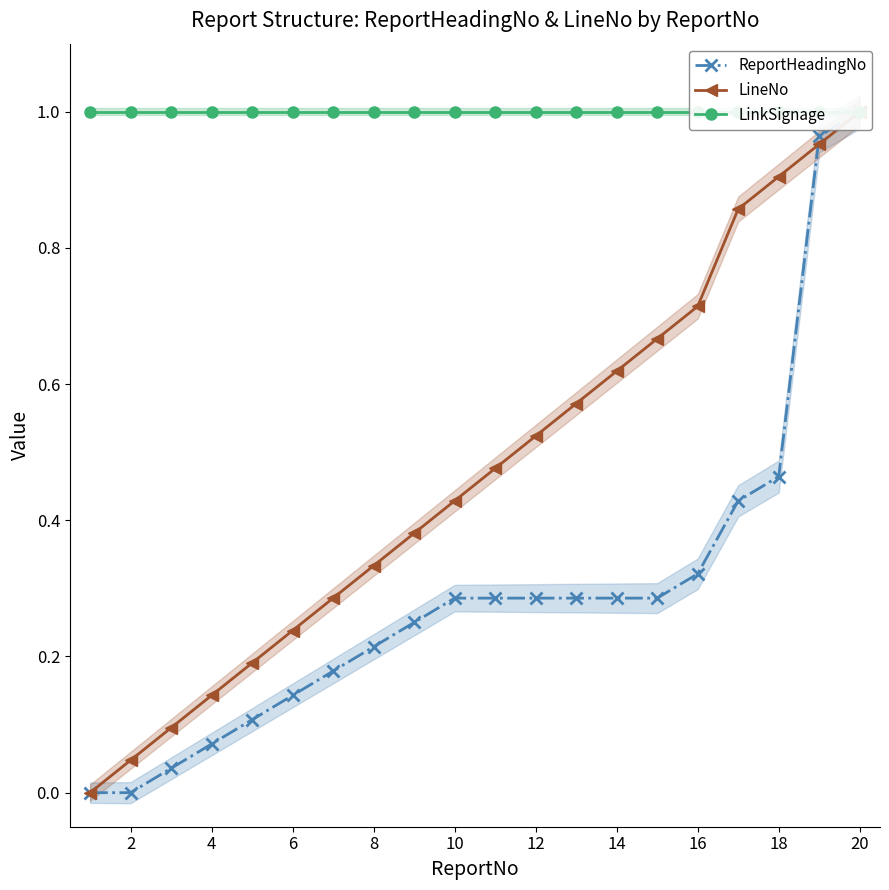

Reading right to left, transcribe all the data shown in this chart.

ReportHeadingNo: 1.0	1.0	0.5	0.4	0.3	0.3	0.3	0.3	0.3	0.3	0.3	0.2	0.2	0.2	0.1	0.1	0.1	0.0	0.0	0.0
LineNo: 1.0	1.0	0.9	0.9	0.7	0.7	0.6	0.6	0.5	0.5	0.4	0.4	0.3	0.3	0.2	0.2	0.1	0.1	0.0	0.0
LinkSignage: 1.0	1.0	1.0	1.0	1.0	1.0	1.0	1.0	1.0	1.0	1.0	1.0	1.0	1.0	1.0	1.0	1.0	1.0	1.0	1.0